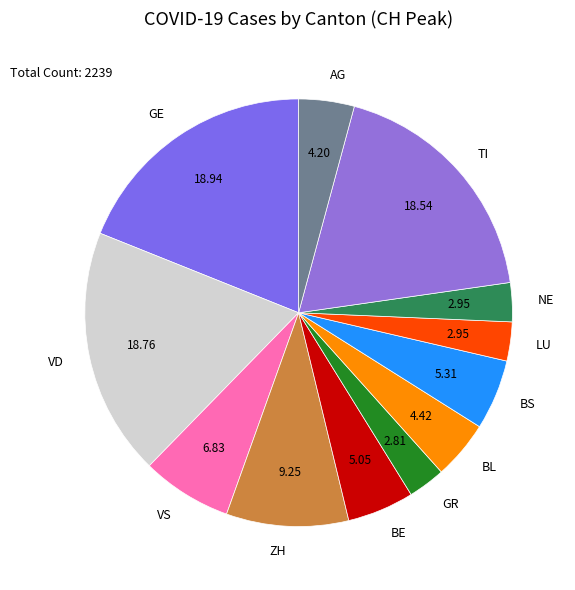

The VD slice represents 19% of the pie. True or false?

True